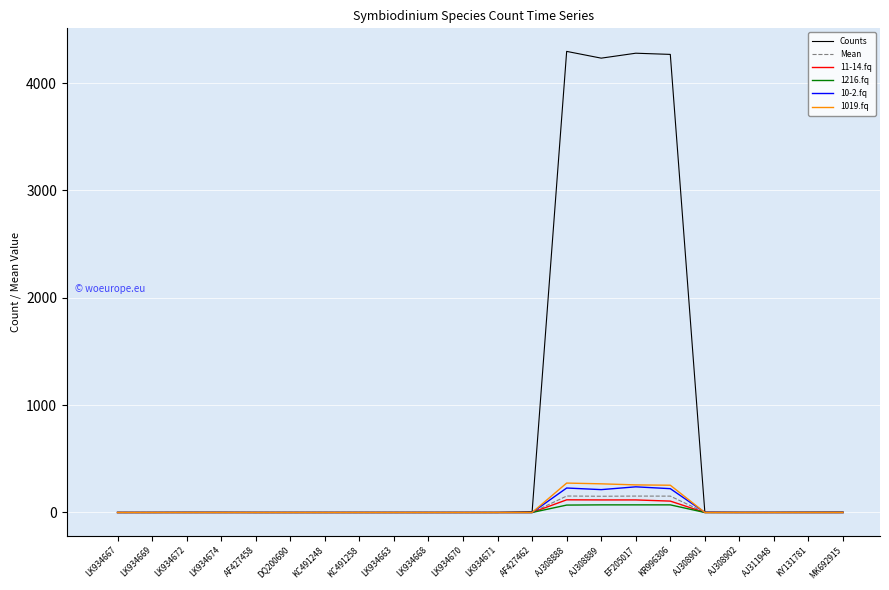

Which series has the largest total across all categories?

Counts